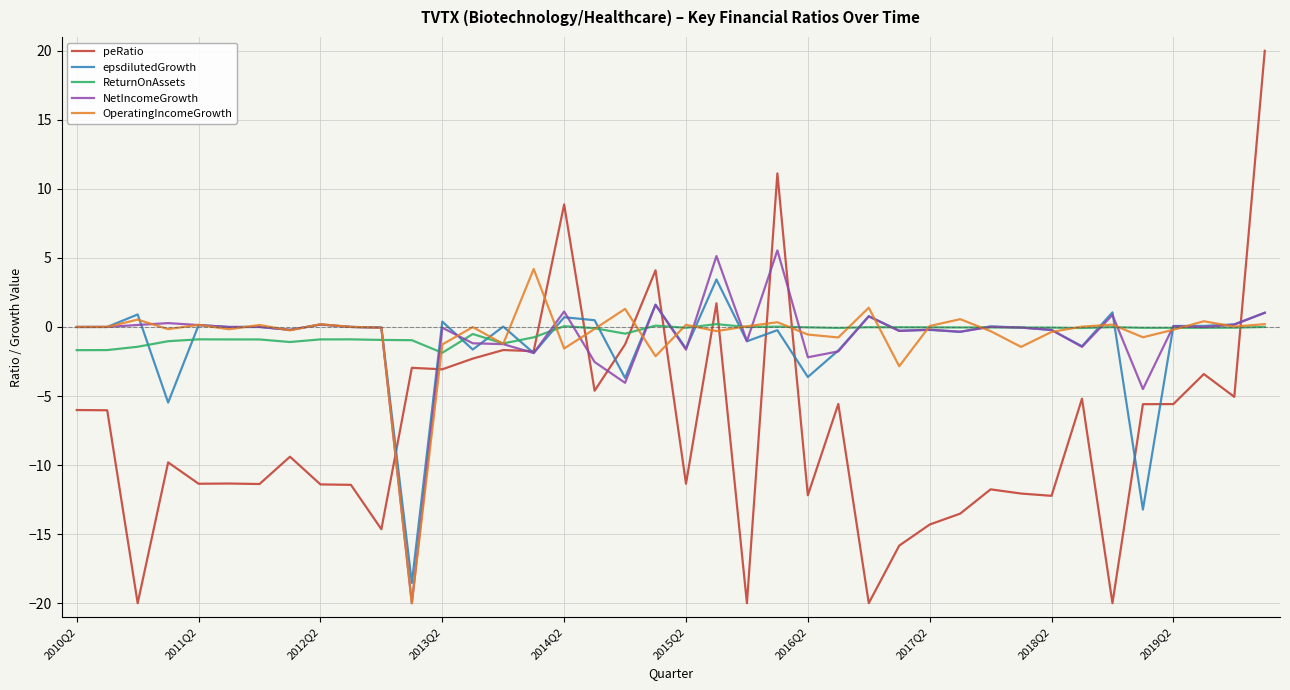

Which series has the widest spread of values?

peRatio